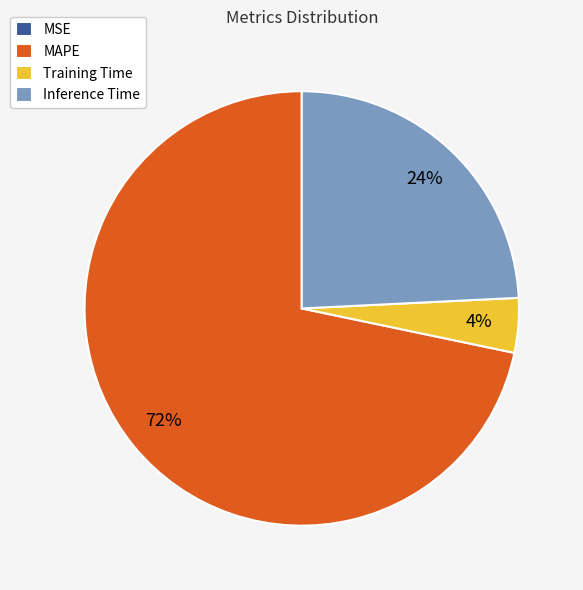

Does MAPE represent more than half of the total?

Yes